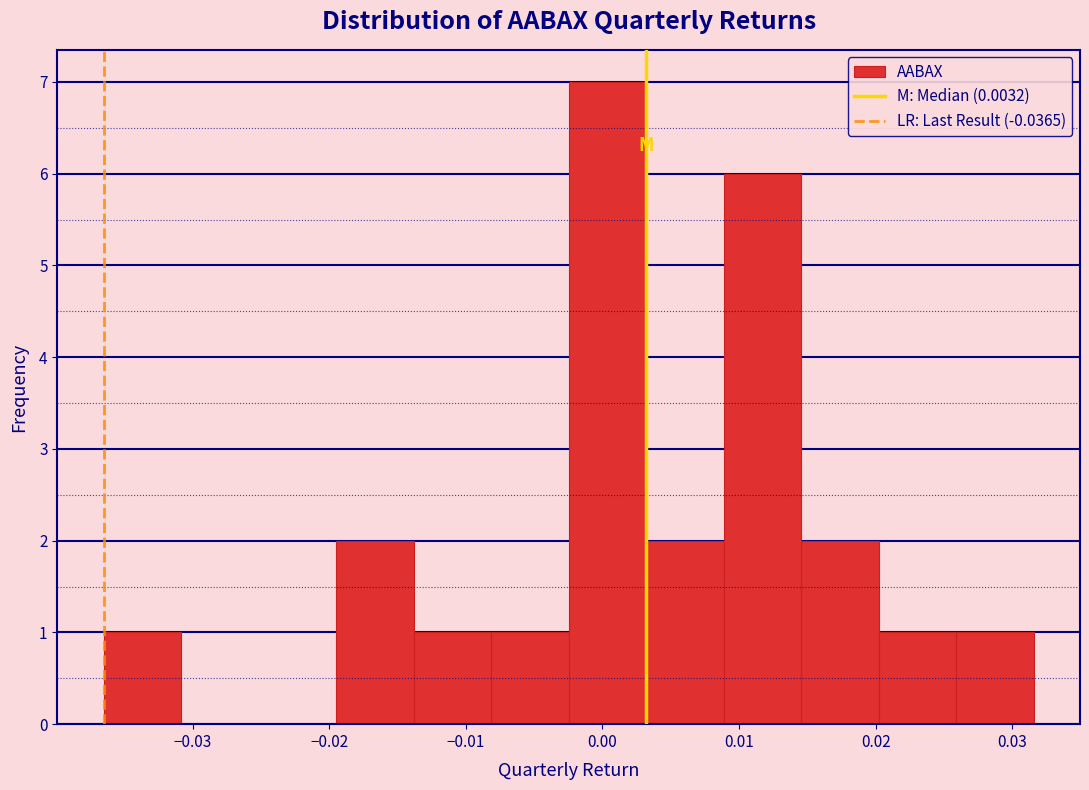

Which range on the x-axis has the tallest bar?

-0.002 to 0.003